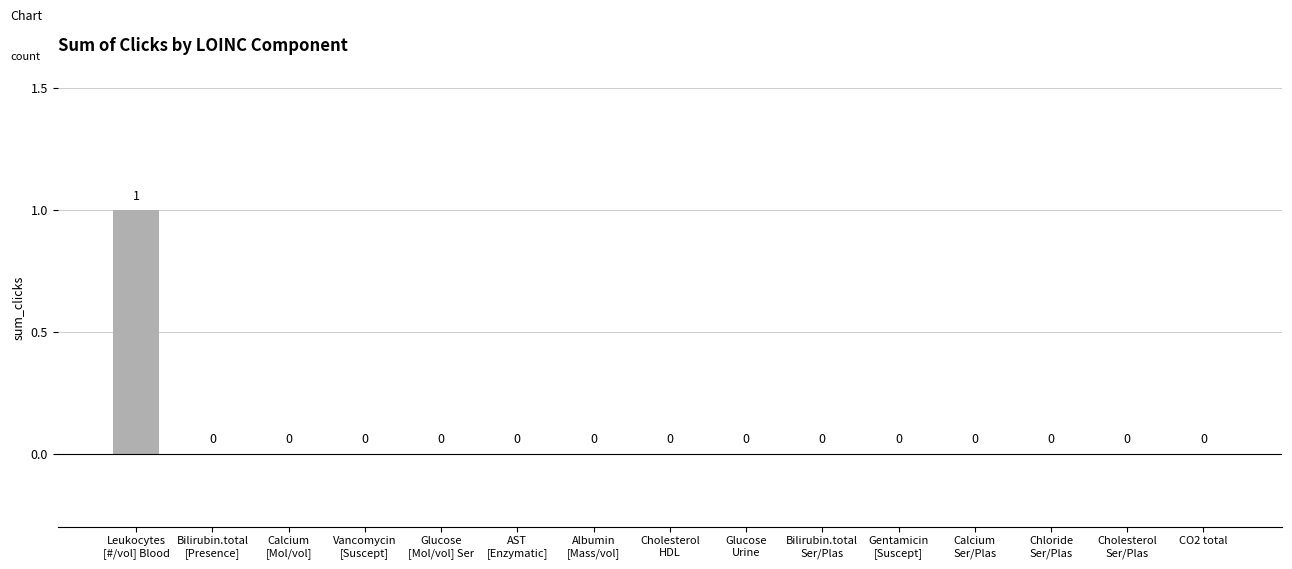

What is the sum of all values?

1